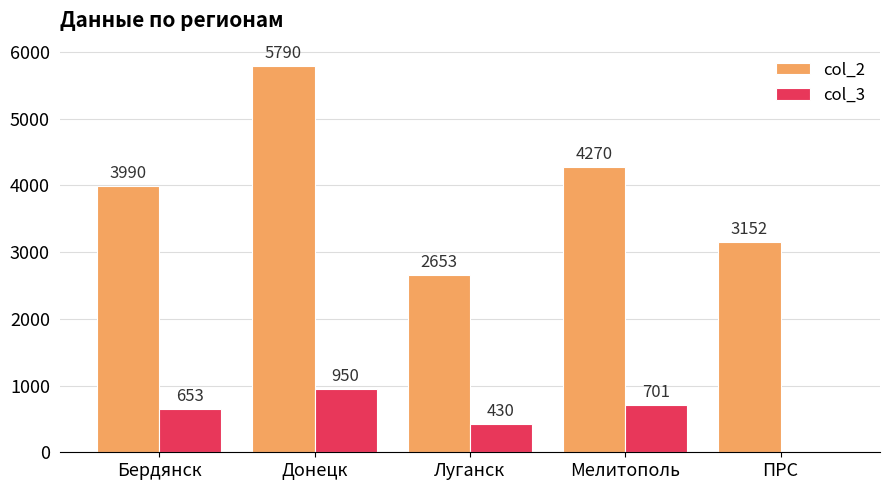

Which series changed the most between Мелитополь and ПРС?

col_2